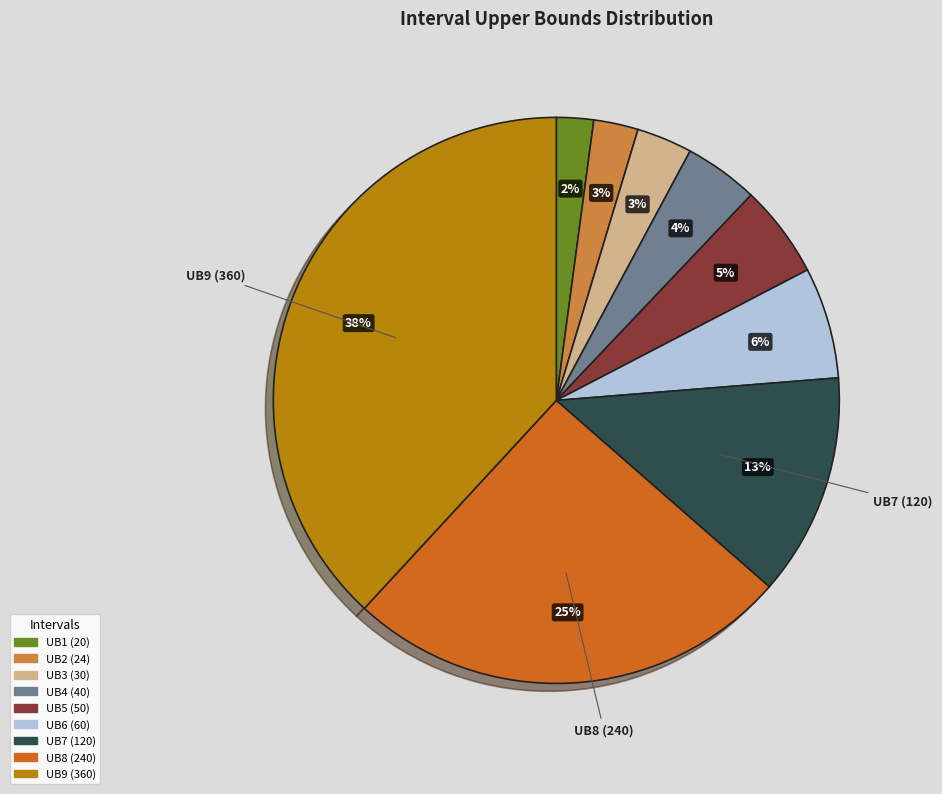

Is there a majority slice in this chart?

No